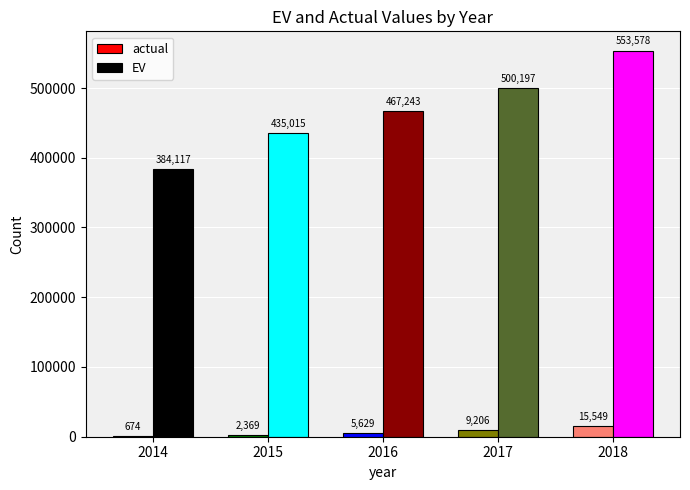

What is the difference between the EV values at 2017 and 2015?

65182